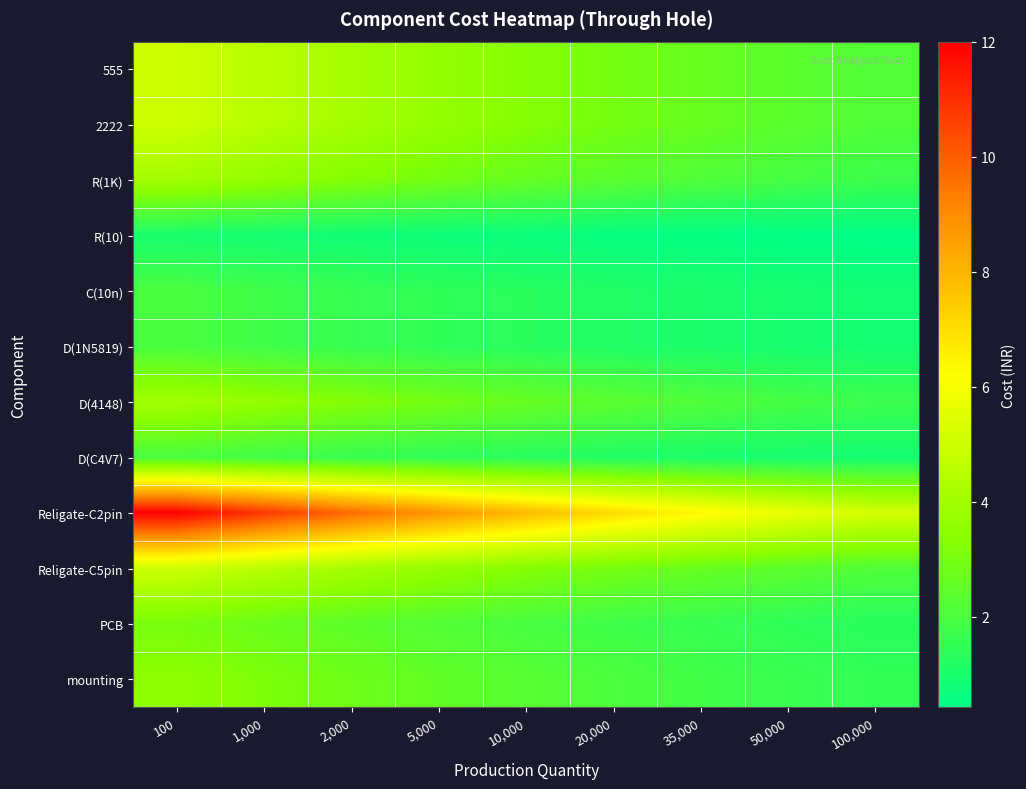

What is the spread (max minus min) of values at 10,000?

7.2